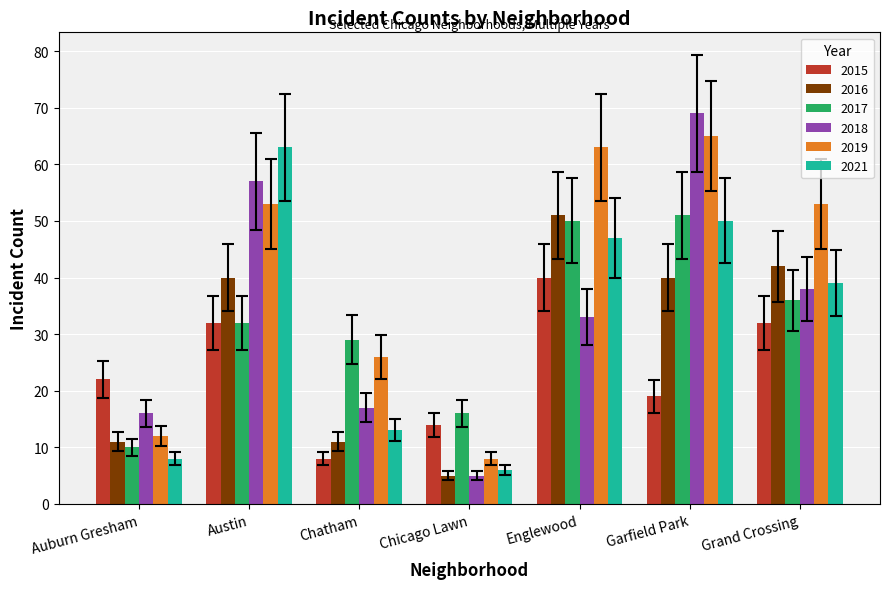

Where is 2018 nearest to the value 37?

Grand Crossing